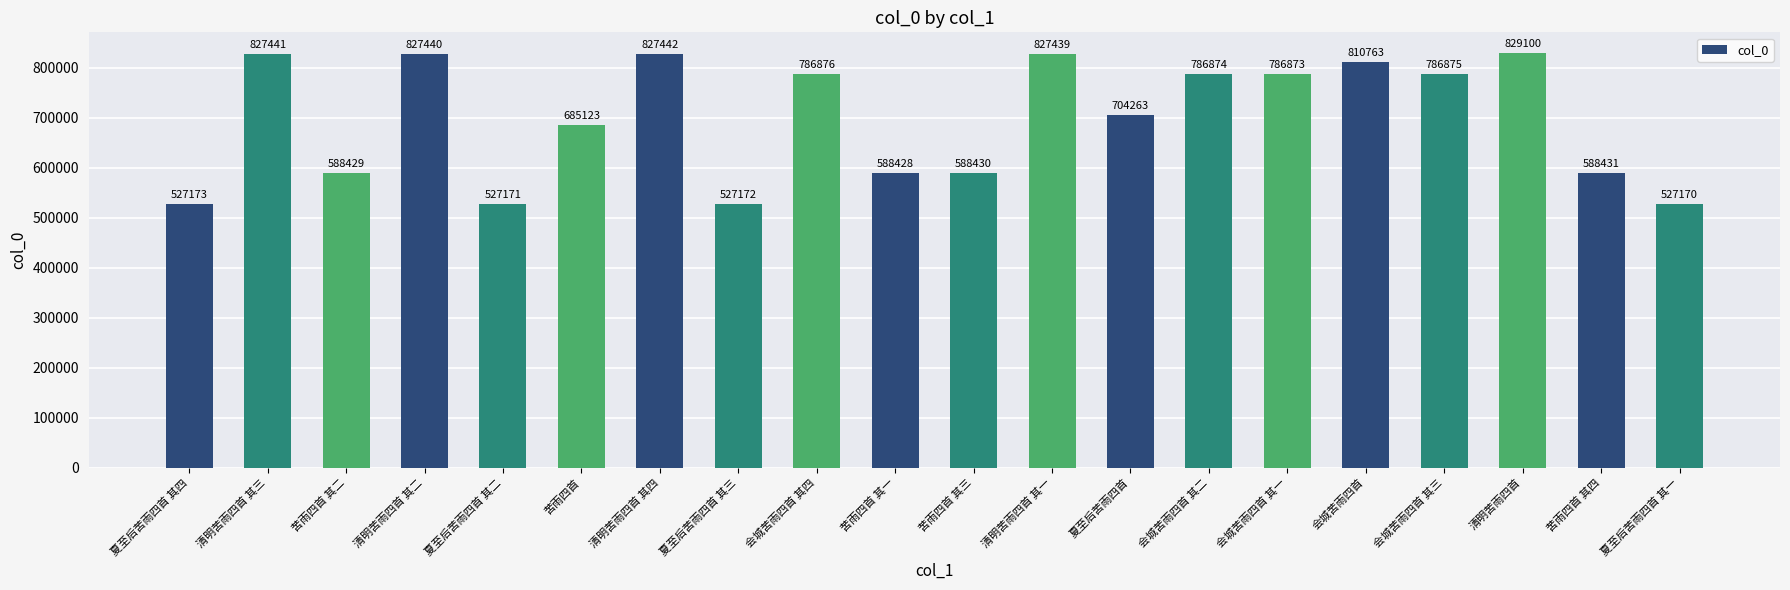

At which label does the data first exceed 786873?

清明苦雨四首 其三